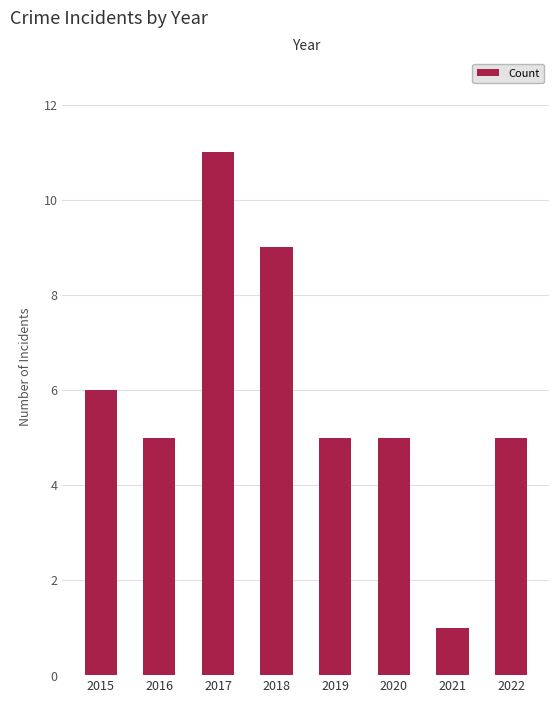

The value at 2020 is 8. True or false?

False